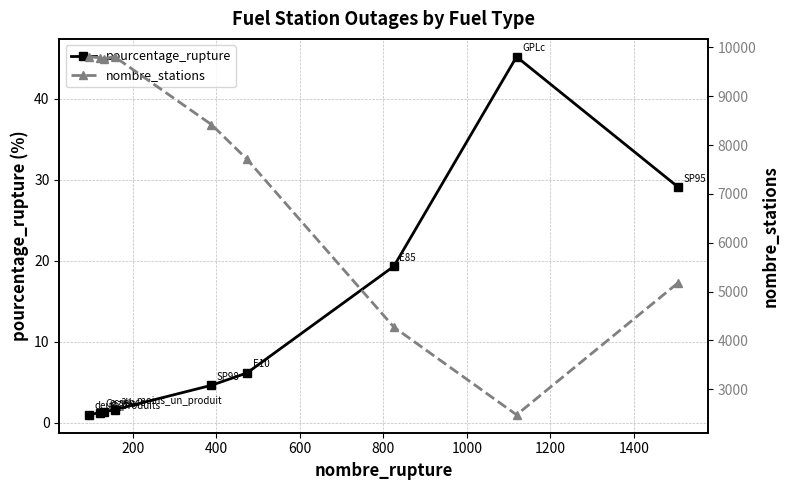

What is the minimum value for pourcentage_rupture?

1.0